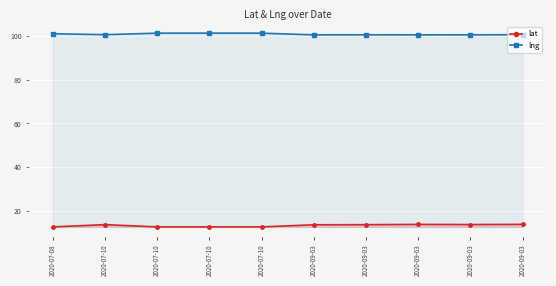

Between 2020-07-10 and 2020-09-03, which is larger?

2020-09-03